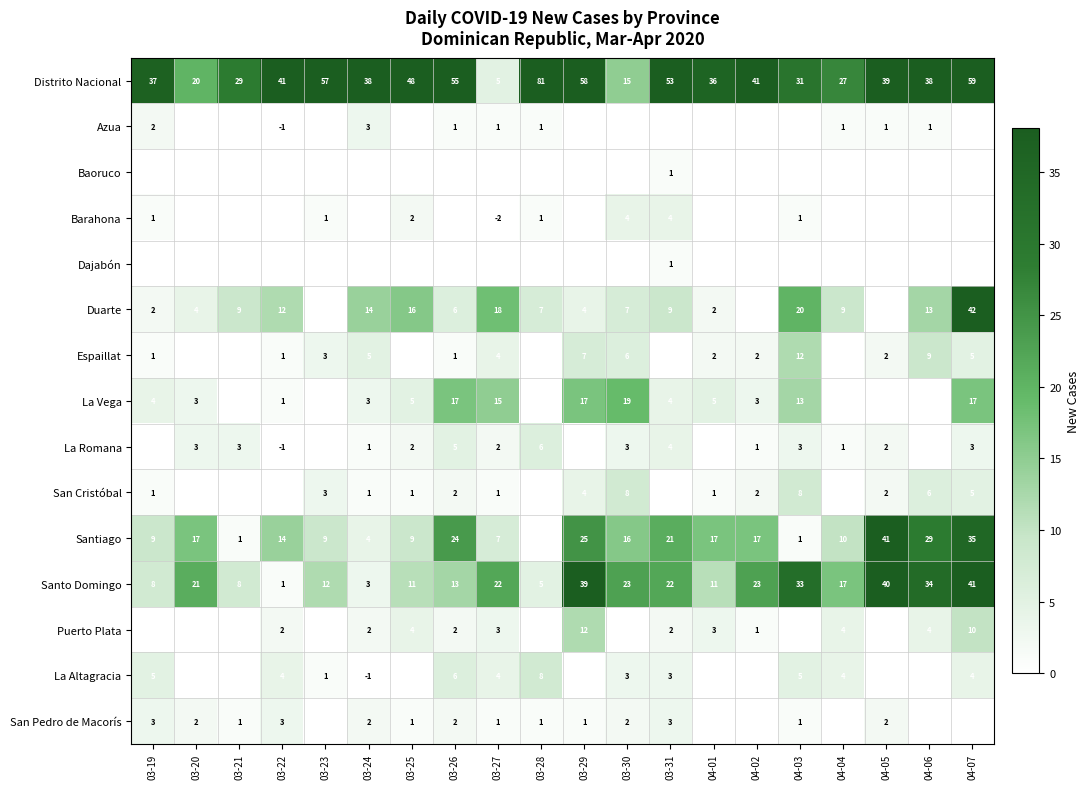

What is the difference between the Santo Domingo values at 04-05 and 04-03?

7